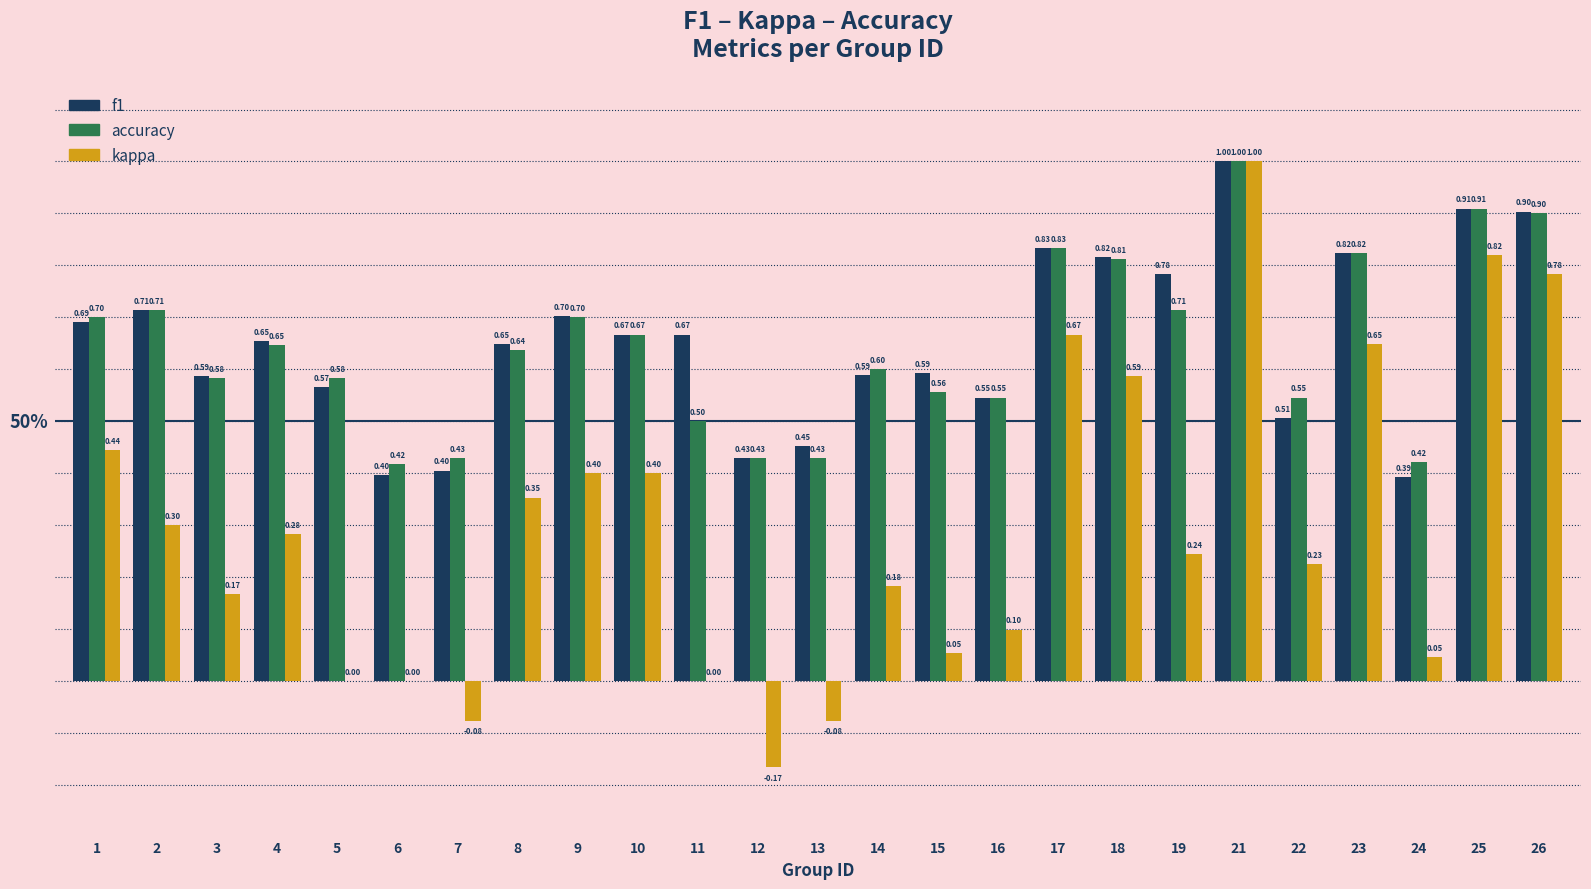

At which category is the sum across all series the highest?

21